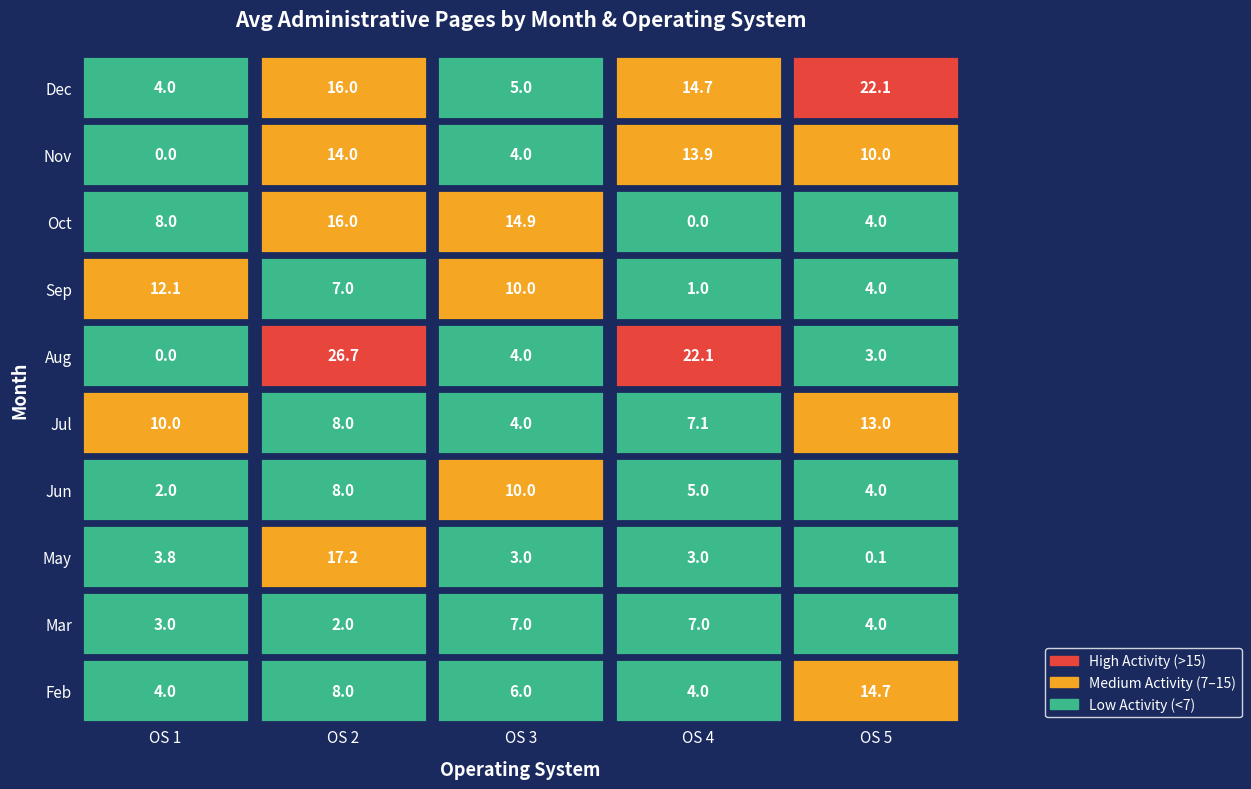

At how many categories does at least one series exceed 20?

3